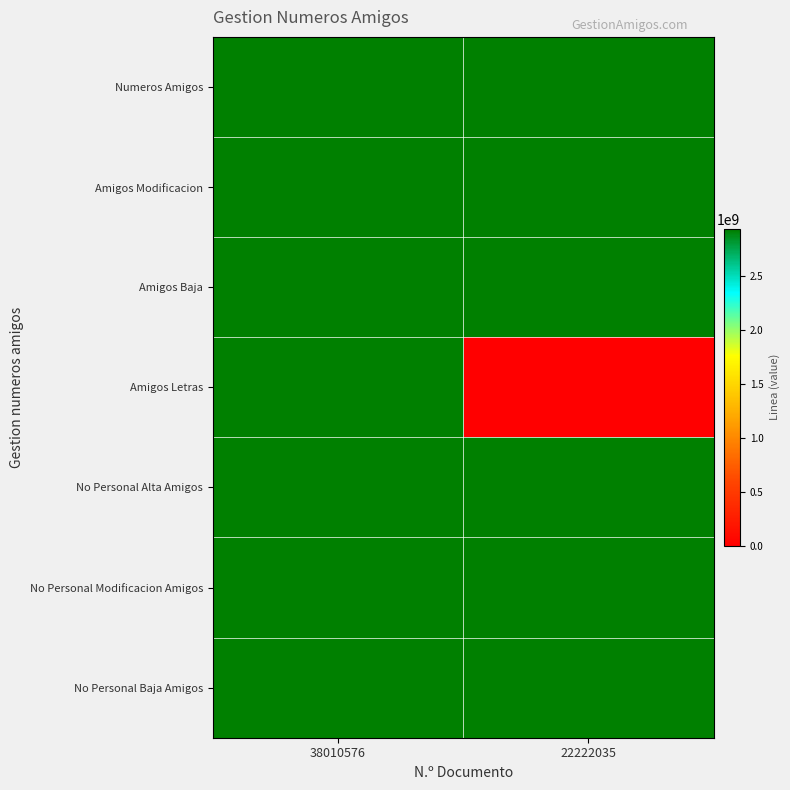

Which series has the widest spread of values?

Amigos Letras